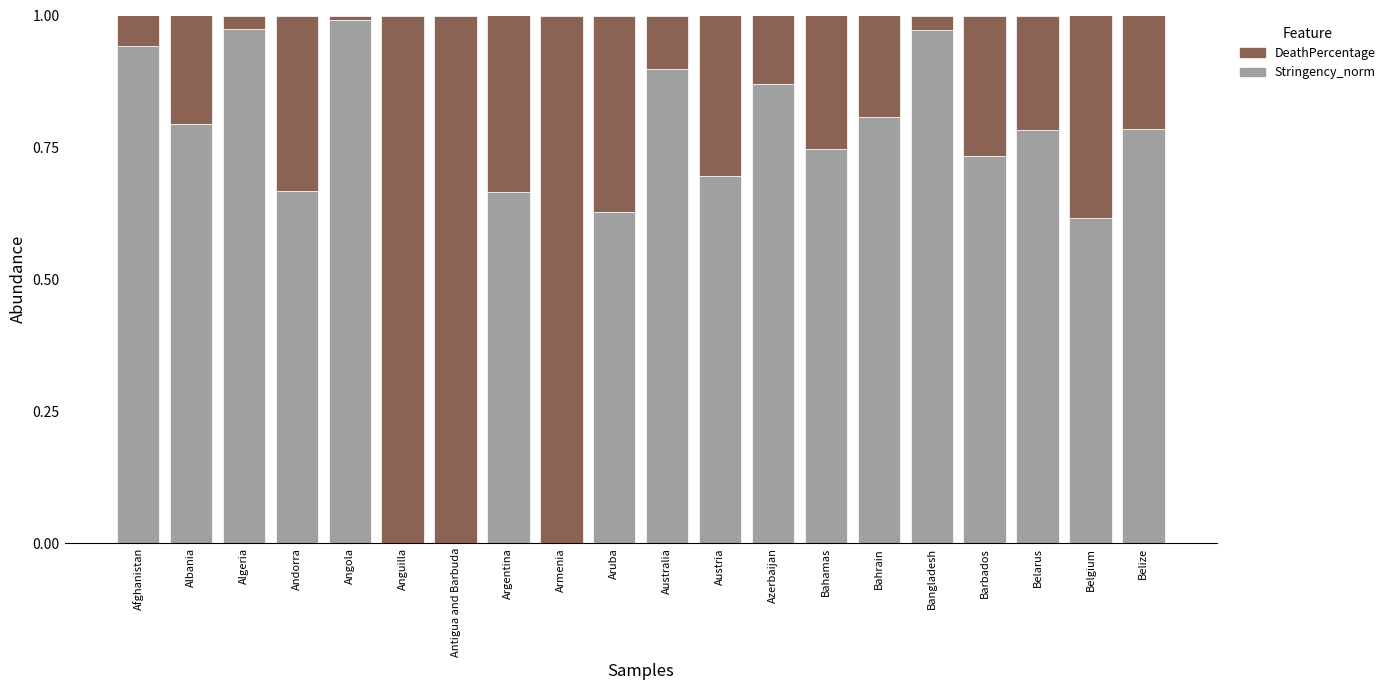

The value of Stringency_norm at Azerbaijan is 1.2. True or false?

False